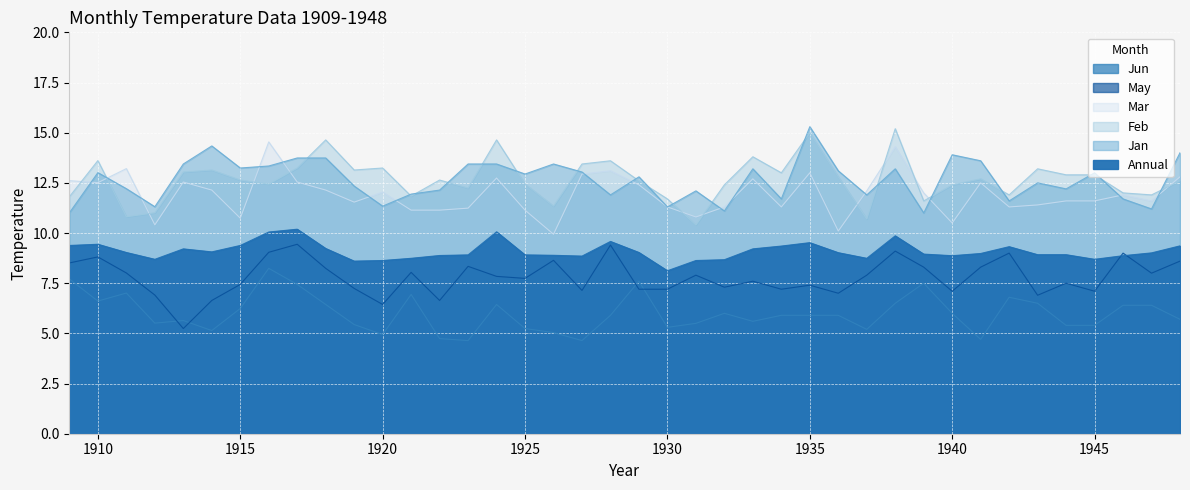

Which category has the highest value in the May series?

1917